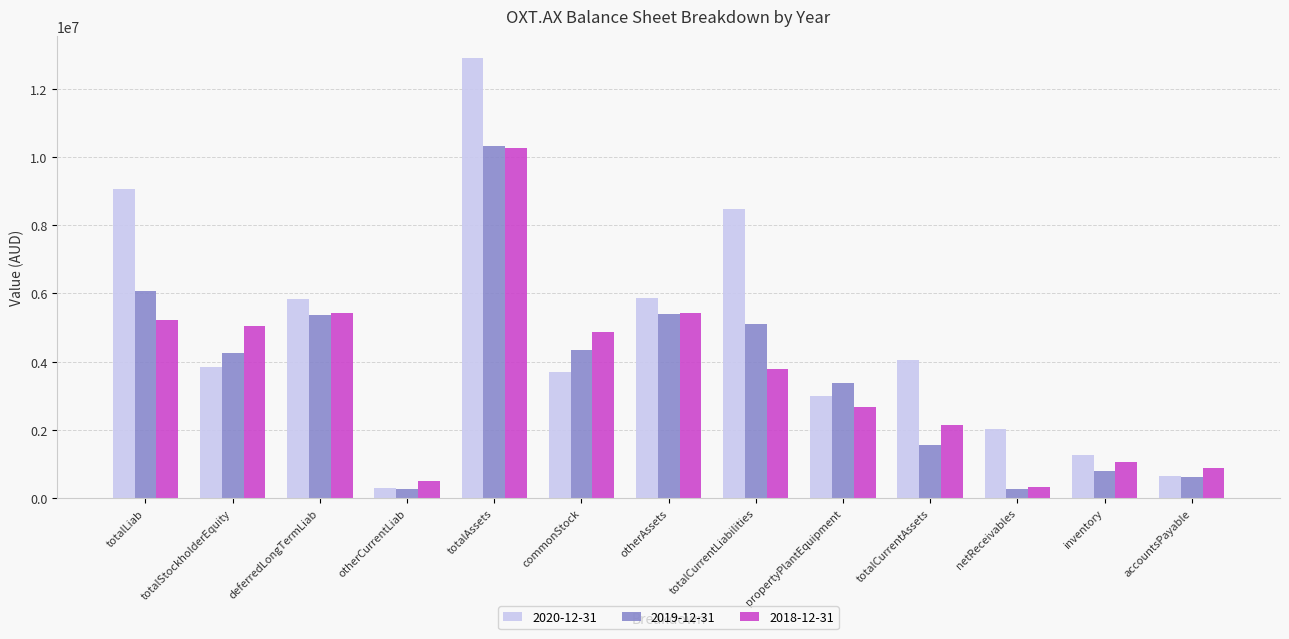

What is the difference between the 2019-12-31 values at totalAssets and totalLiab?

4258000